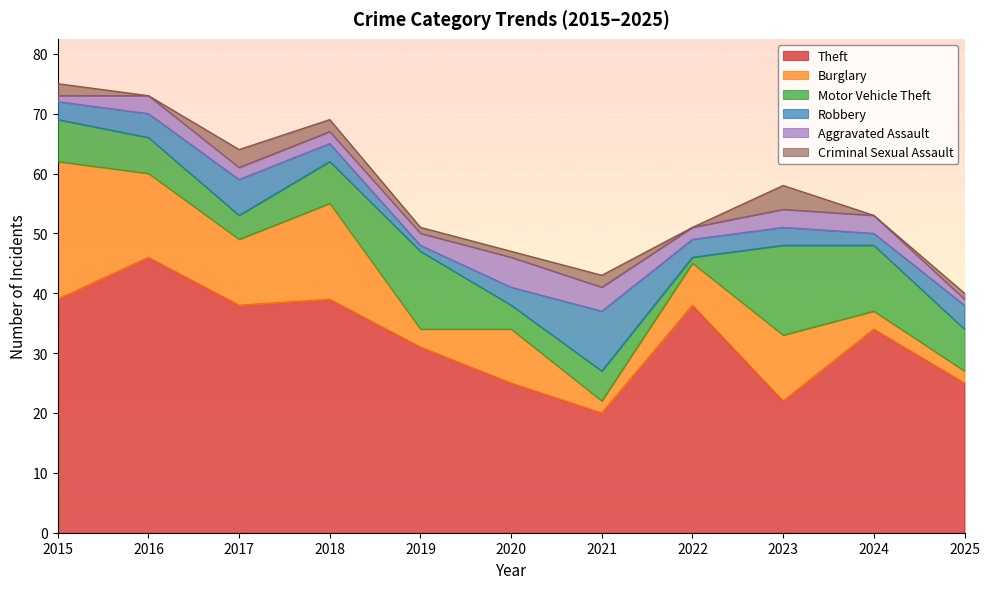

What are all the series names shown in the legend?

Theft, Burglary, Motor Vehicle Theft, Robbery, Aggravated Assault, Criminal Sexual Assault